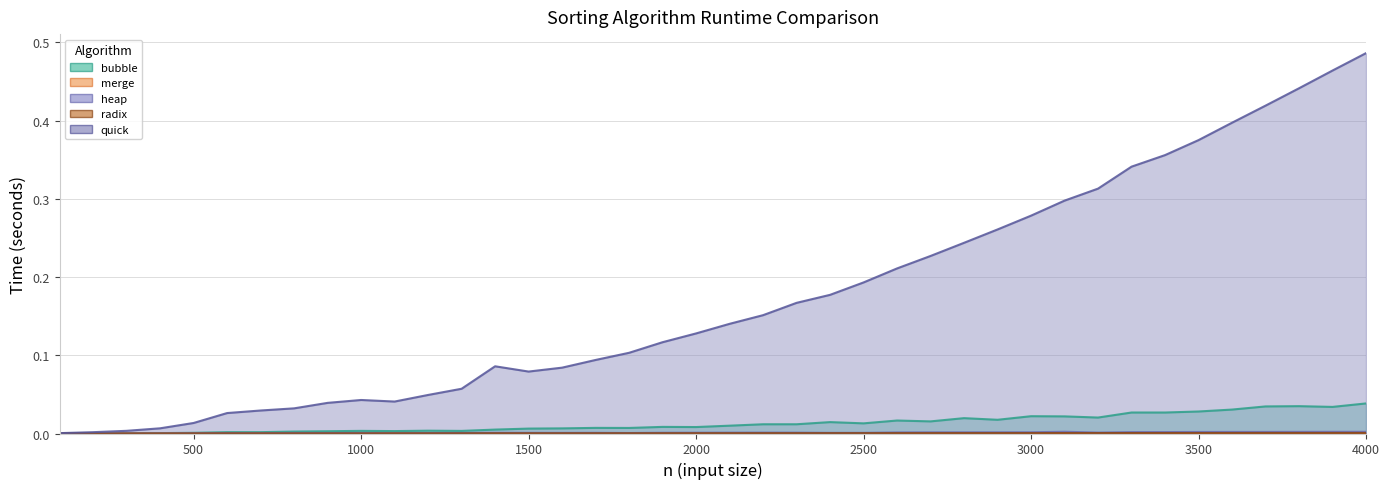

What is the value of the quick point at the 35th from the left?

0.4